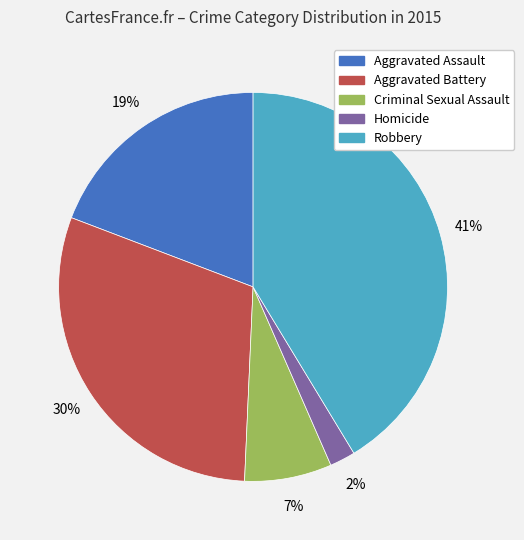

The Aggravated Battery slice represents 30% of the pie. True or false?

True